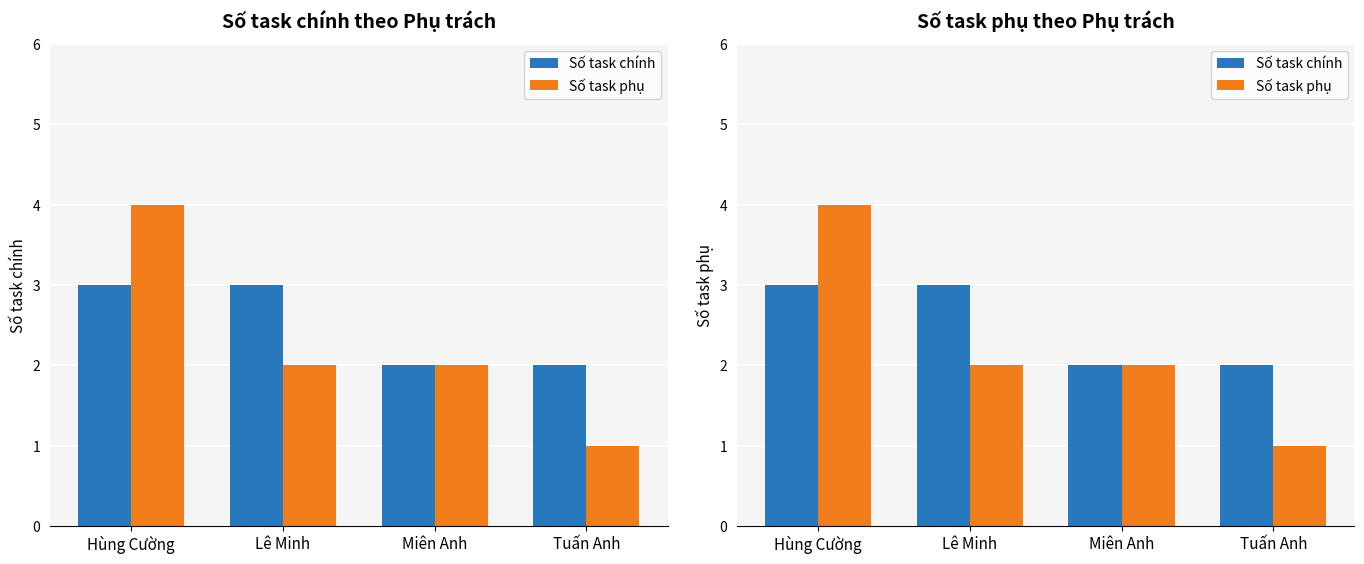

How many values in the Số task chính series are below 3?

2